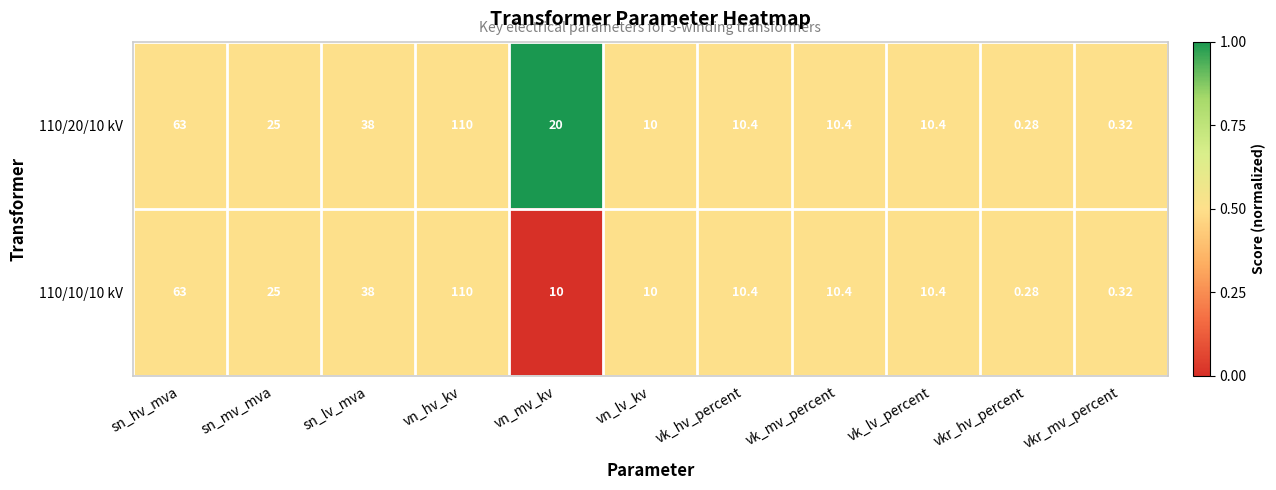

At which category is the sum across all series the highest?

vn_hv_kv